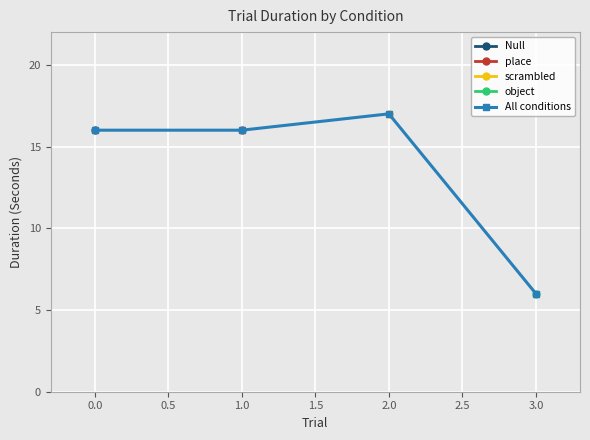

What is the minimum value for All conditions?

6